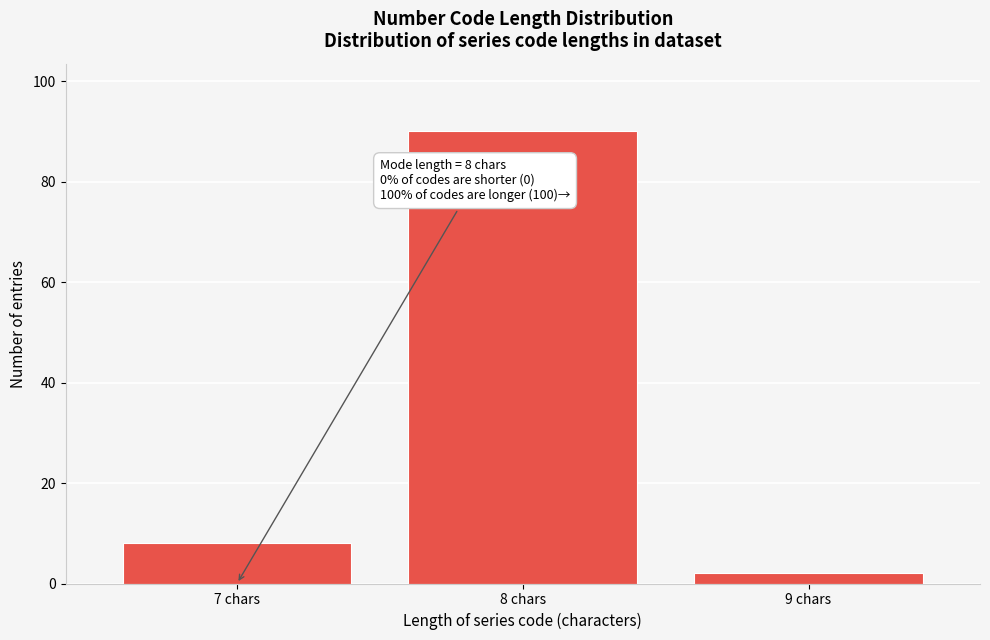

Reading right to left, extract all data points from this chart.

9 chars=2	8 chars=90	7 chars=8